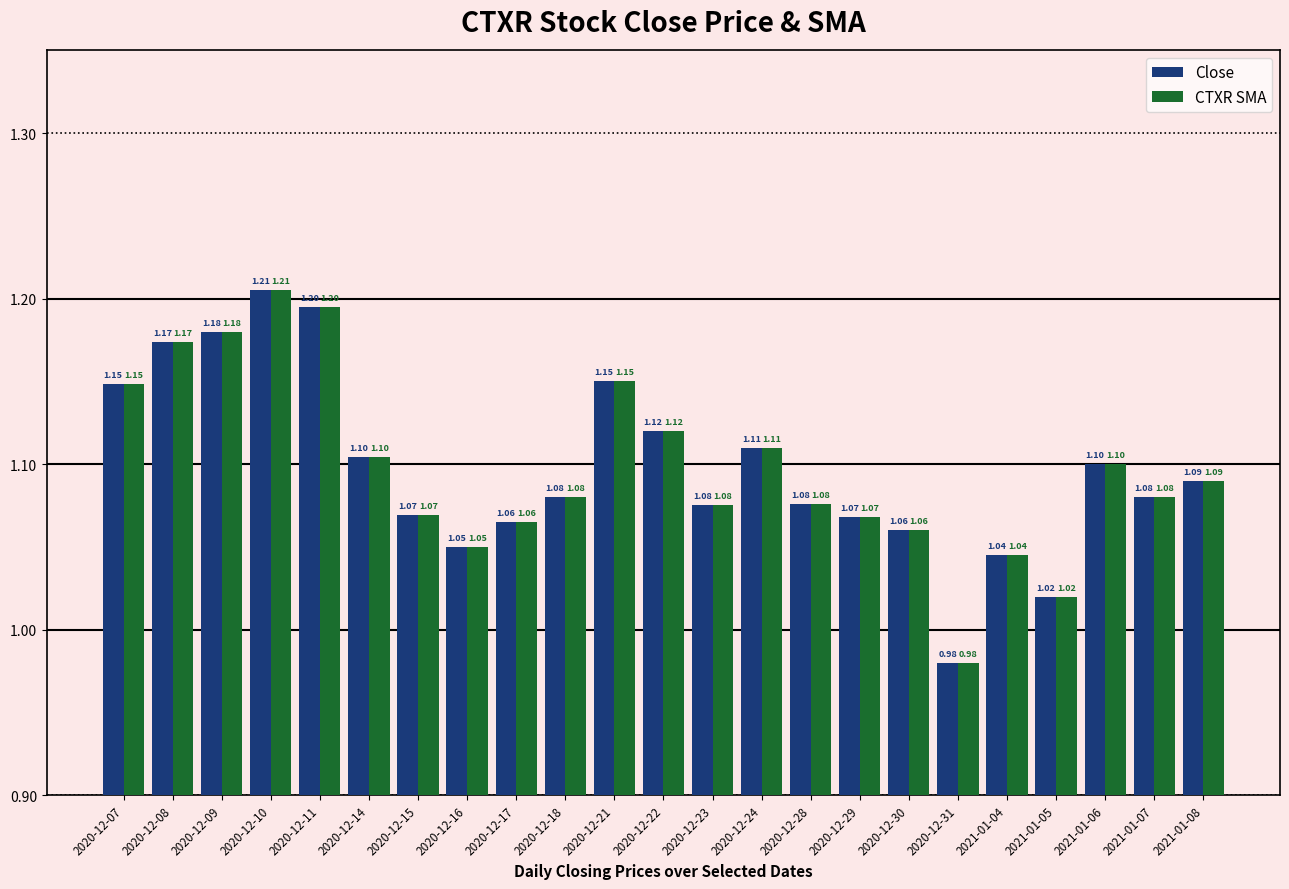

What is the value of the Close bar at the 12th from the left?

1.1